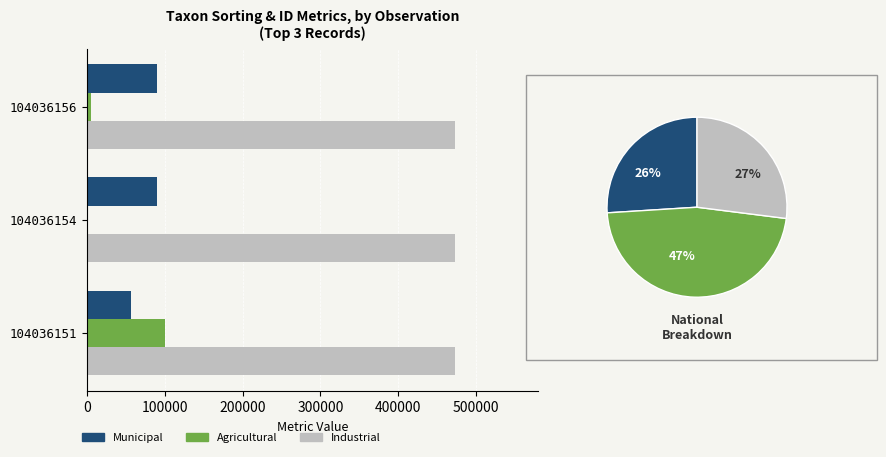

What is the value of the Municipal bar at the 3rd from the left?

56395